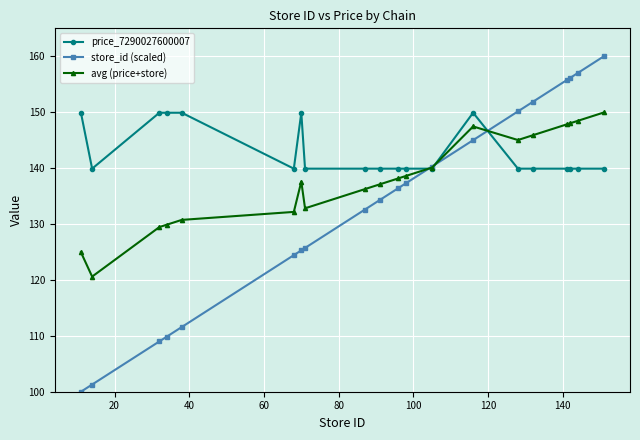

What is the greatest value displayed?

160.0